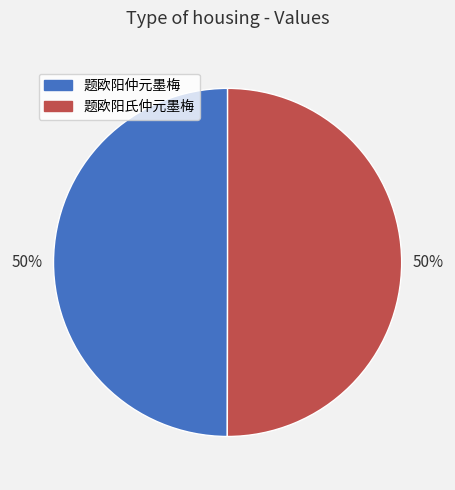

What percentage is the 题欧阳仲元墨梅 slice, to the nearest percent?

50%